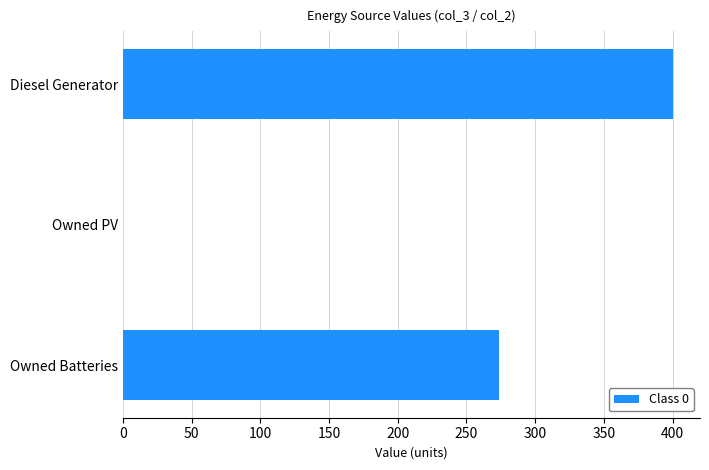

Between Diesel Generator and Owned Batteries, which is larger?

Diesel Generator